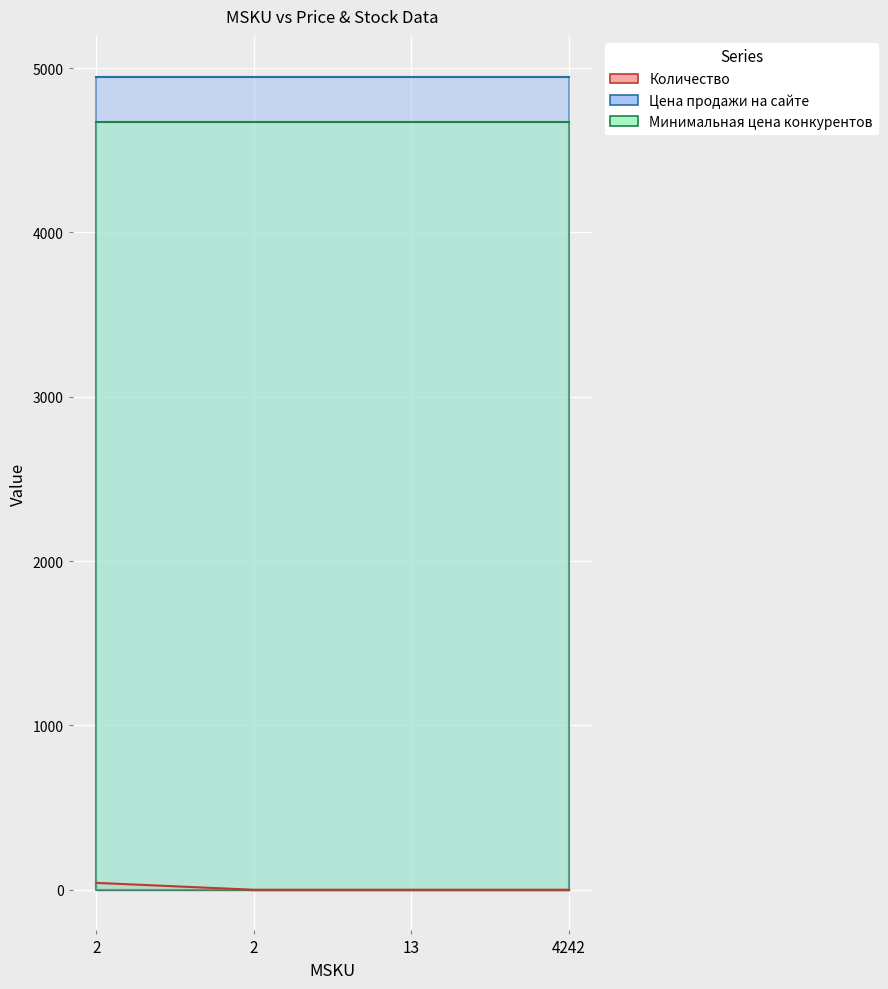

Rank the categories by Цена продажи на сайте value from highest to lowest.

2, 2, 13, 4242